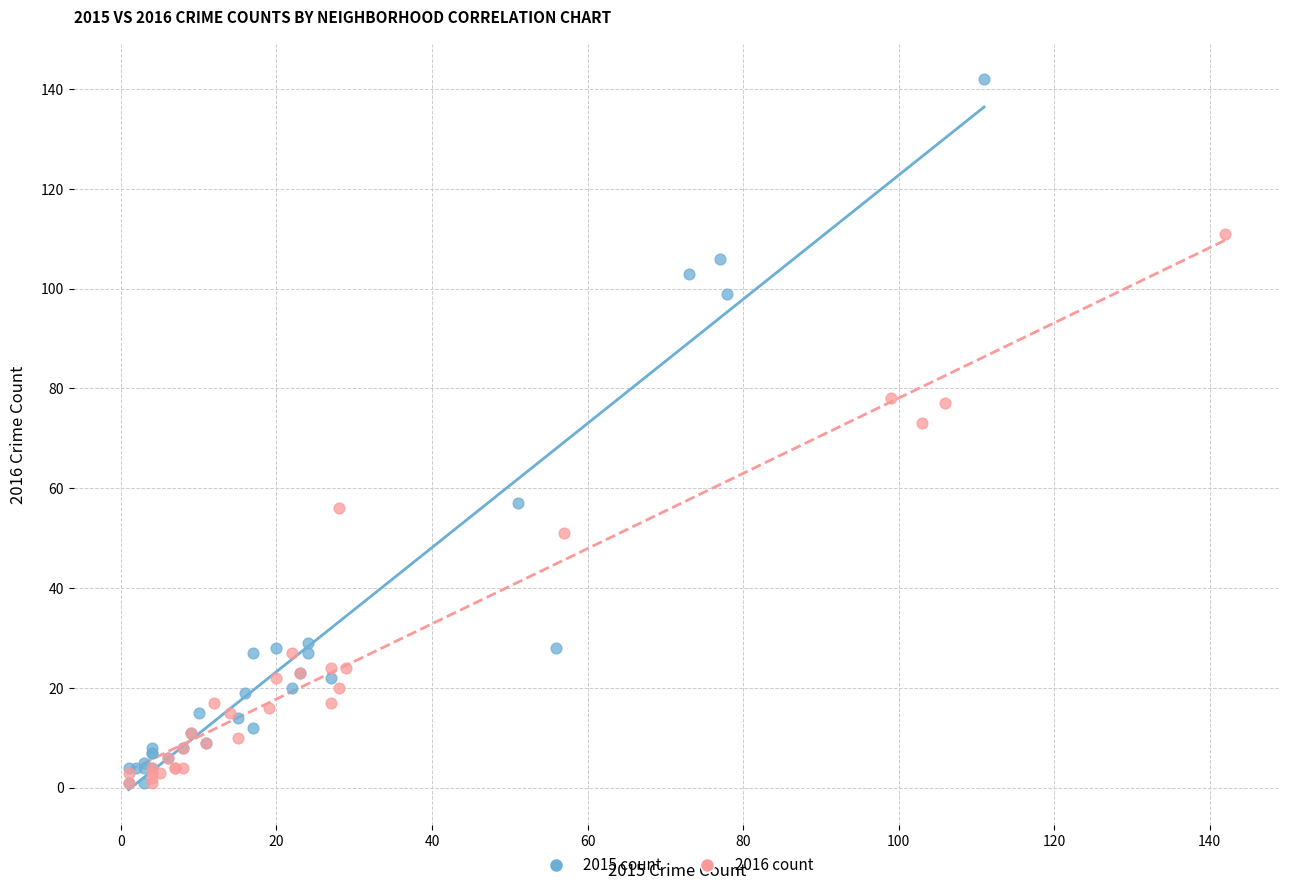

Which series reaches the maximum Y coordinate?

2015 count